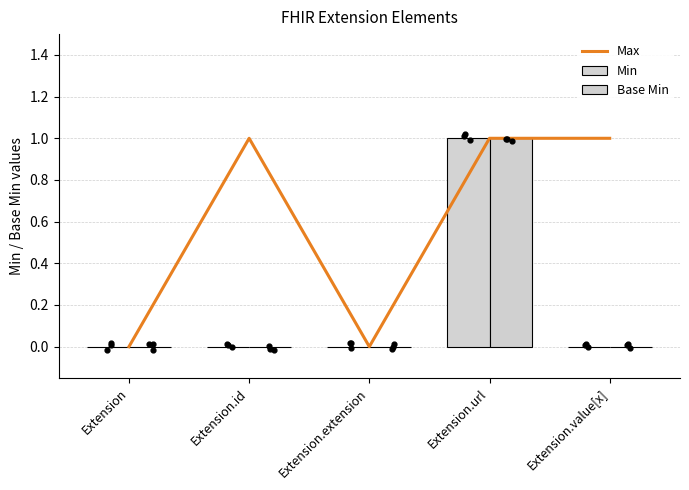

Which series contains the highest Y value?

Max